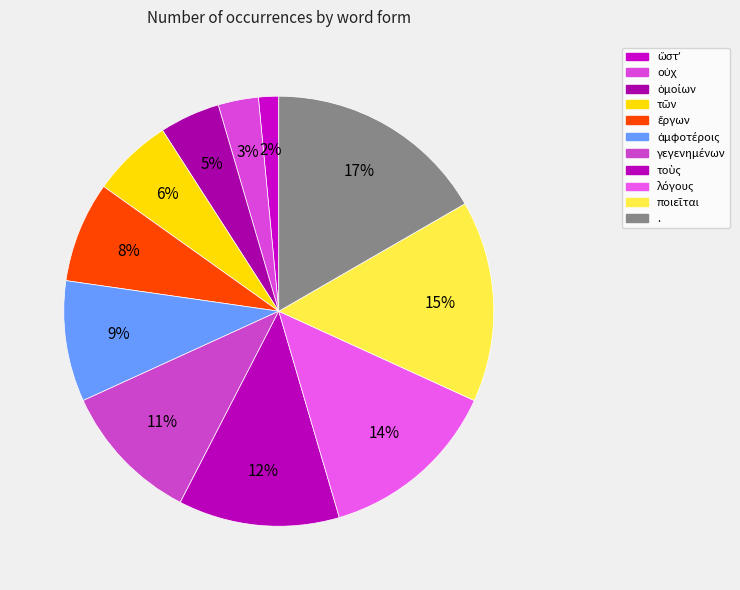

What percentage is the ἀμφοτέροις slice, to the nearest percent?

9%